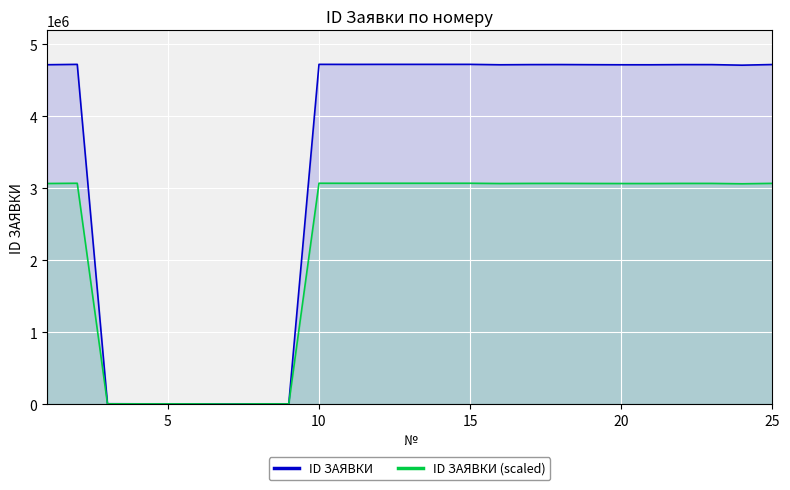

How many data points in ID ЗАЯВКИ (scaled) are above 3063691?

13